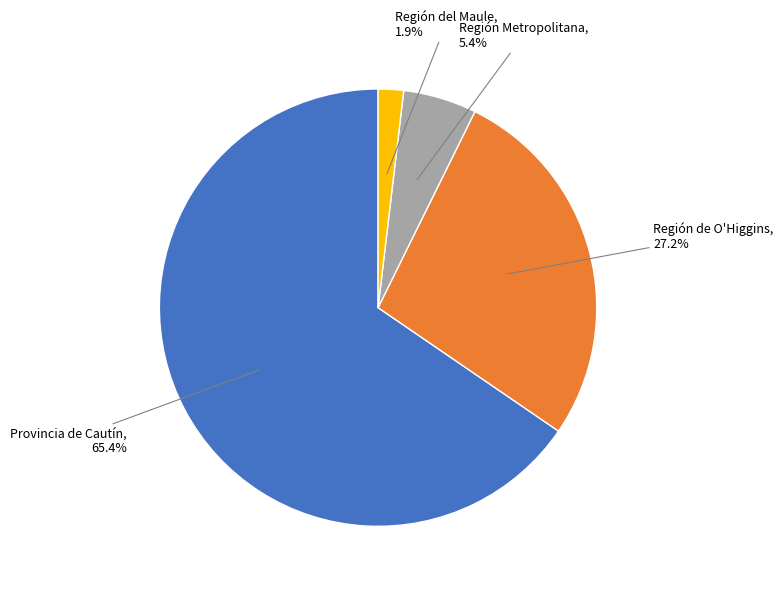

Is there any slice that represents more than half of the pie?

Yes